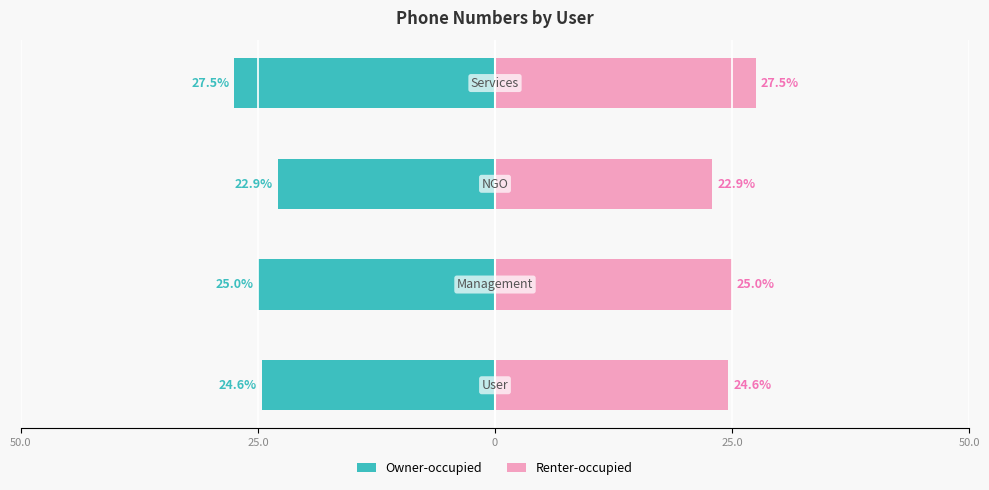

Reading left to right, transcribe all the data shown in this chart.

Owner-occupied: -24.6	-25.0	-22.9	-27.5
Renter-occupied: 24.6	25.0	22.9	27.5